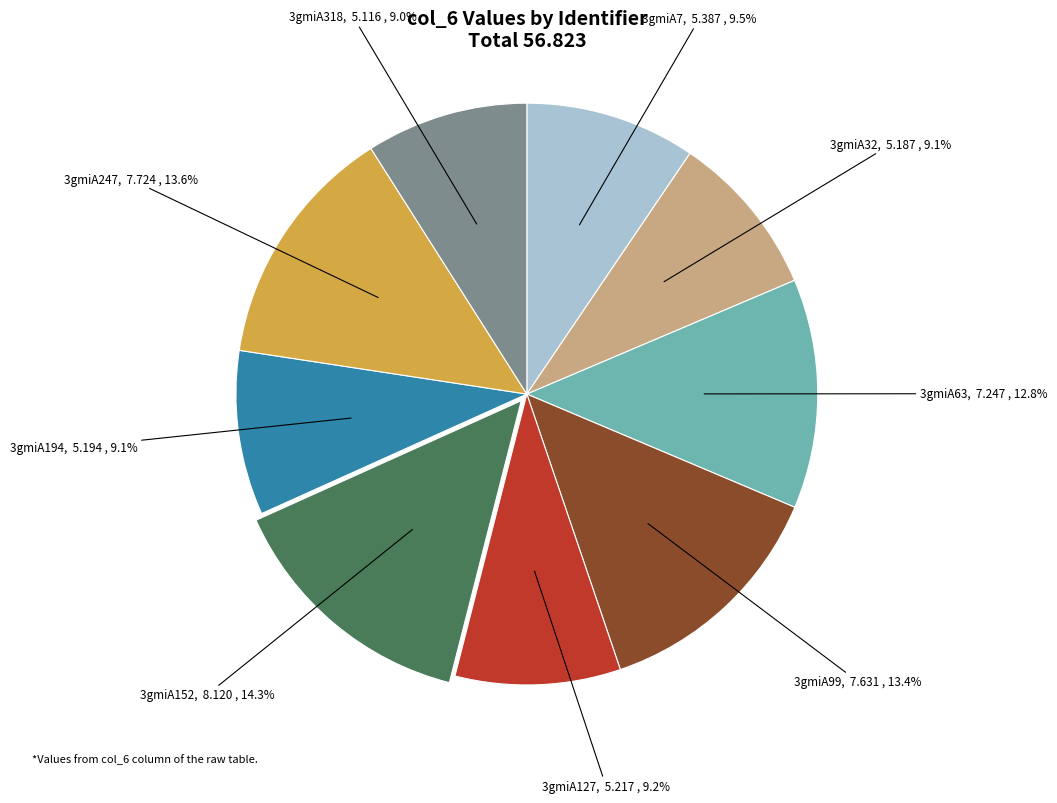

To the nearest percent, what is the combined percentage of 3gmiA99 and 3gmiA247?

27%